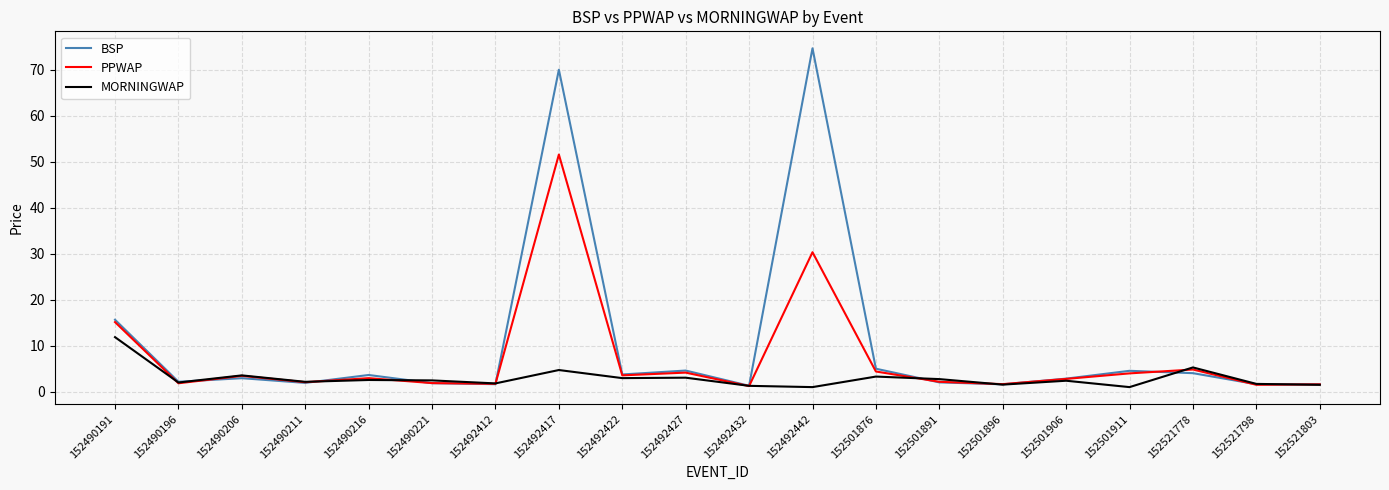

Which series has the largest range (max minus min)?

BSP